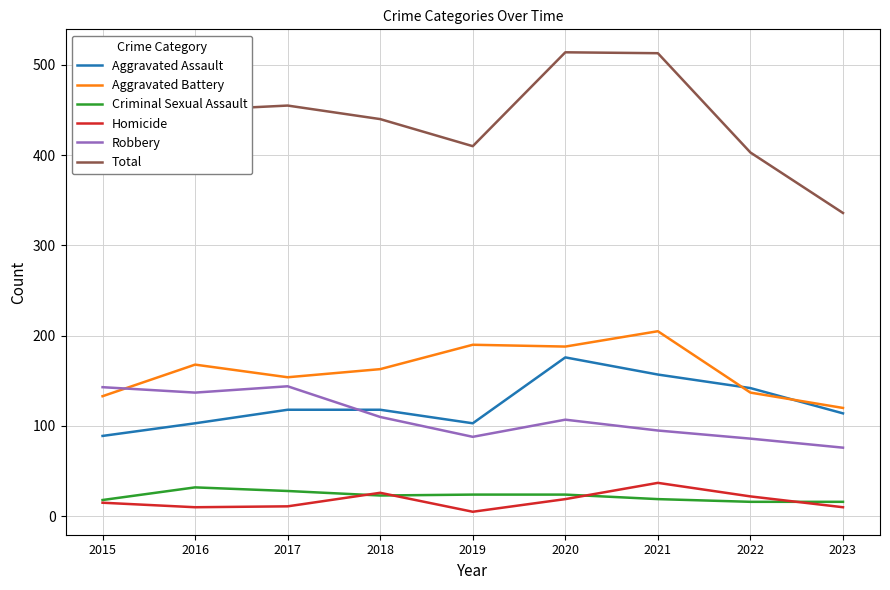

Read the Homicide value at 2021, to the nearest 10.

40